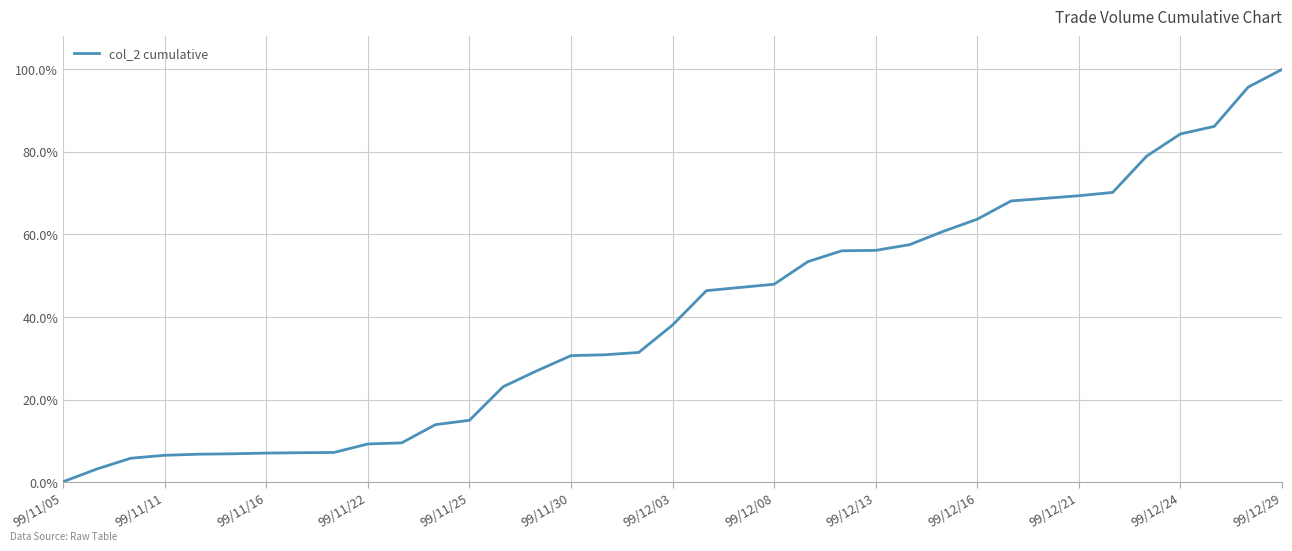

What is the maximum value shown in the chart?

100.0